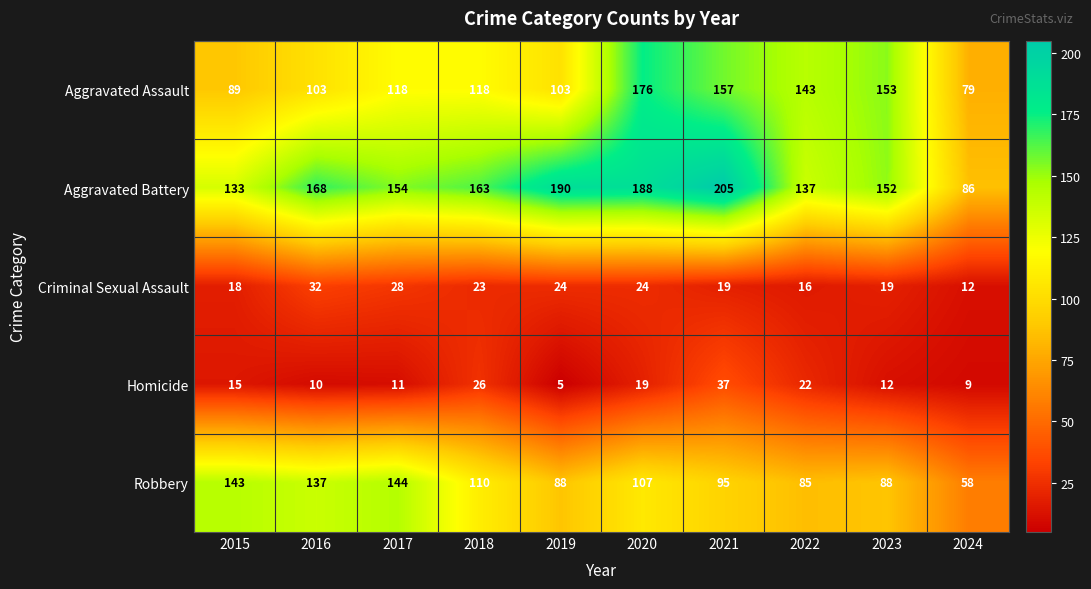

What is the approximate value of Aggravated Battery at 2023, to the nearest 5?

150